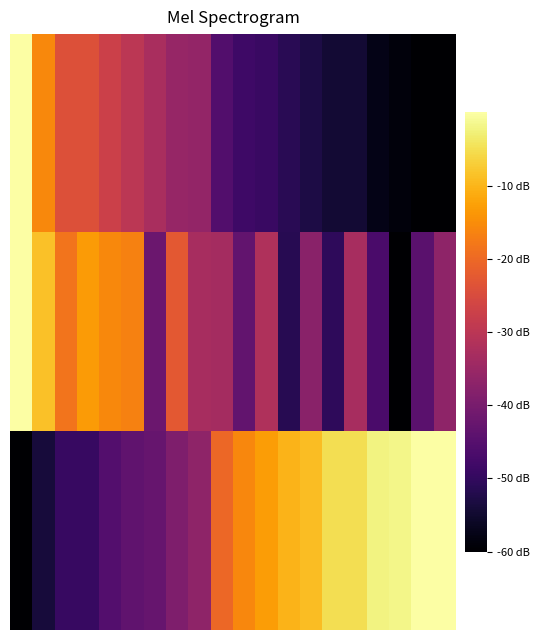

Count the number of data series in this chart.

3